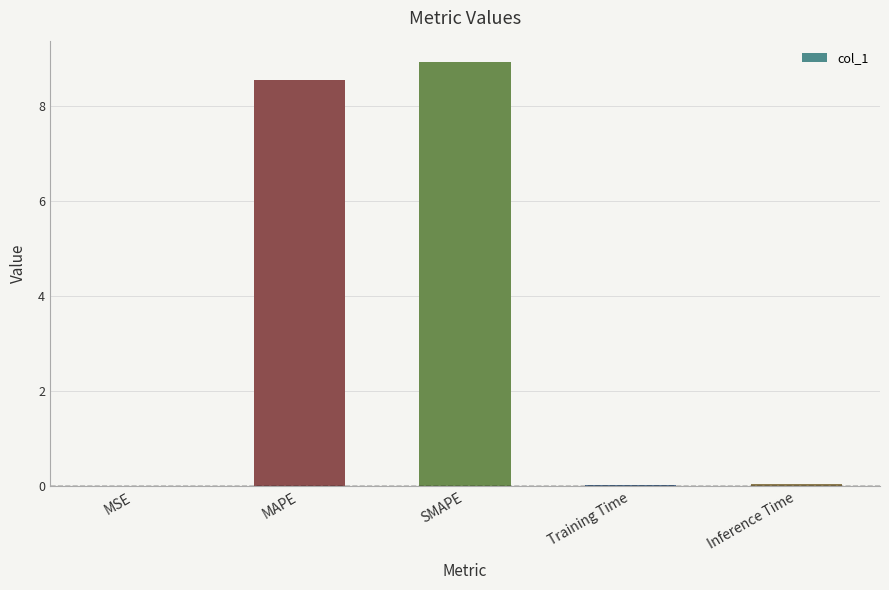

True or false: the data shows 8.9 at SMAPE.

True